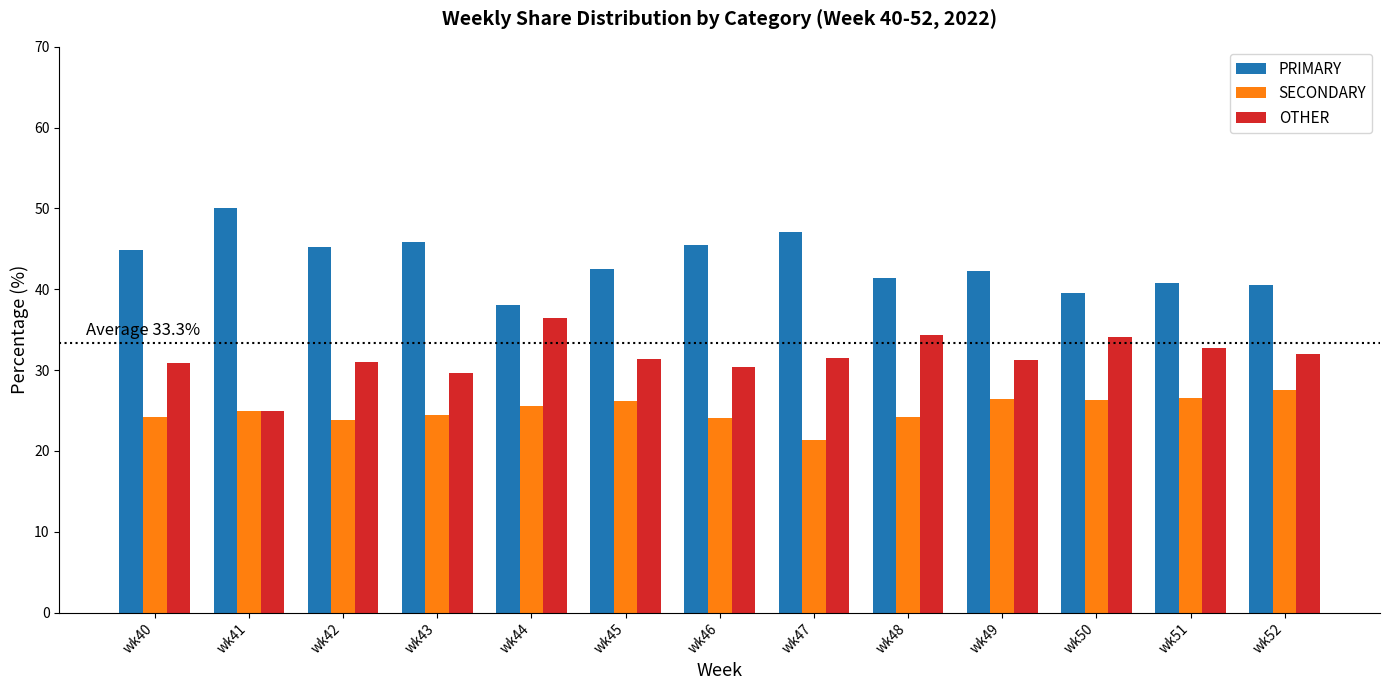

Is it true that PRIMARY equals 42.2 at wk49?

True